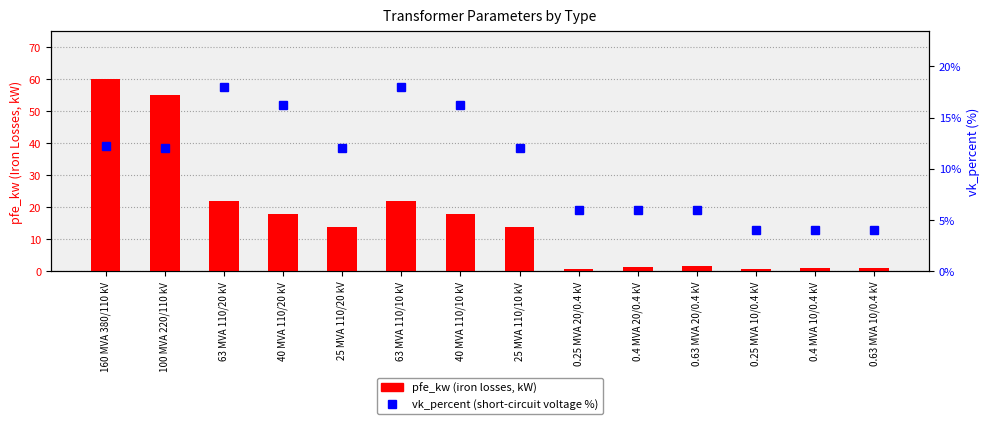

Reading left to right, what are all the values shown in this chart?

pfe_kw: 160 MVA 380/110 kV=60.0	100 MVA 220/110 kV=55.0	63 MVA 110/20 kV=22.0	40 MVA 110/20 kV=18.0	25 MVA 110/20 kV=14.0	63 MVA 110/10 kV=22.0	40 MVA 110/10 kV=18.0	25 MVA 110/10 kV=14.0	0.25 MVA 20/0.4 kV=0.8	0.4 MVA 20/0.4 kV=1.4	0.63 MVA 20/0.4 kV=1.6	0.25 MVA 10/0.4 kV=0.6	0.4 MVA 10/0.4 kV=0.9	0.63 MVA 10/0.4 kV=1.2
vk_percent: 160 MVA 380/110 kV=12.2	100 MVA 220/110 kV=12.0	63 MVA 110/20 kV=18.0	40 MVA 110/20 kV=16.2	25 MVA 110/20 kV=12.0	63 MVA 110/10 kV=18.0	40 MVA 110/10 kV=16.2	25 MVA 110/10 kV=12.0	0.25 MVA 20/0.4 kV=6.0	0.4 MVA 20/0.4 kV=6.0	0.63 MVA 20/0.4 kV=6.0	0.25 MVA 10/0.4 kV=4.0	0.4 MVA 10/0.4 kV=4.0	0.63 MVA 10/0.4 kV=4.0